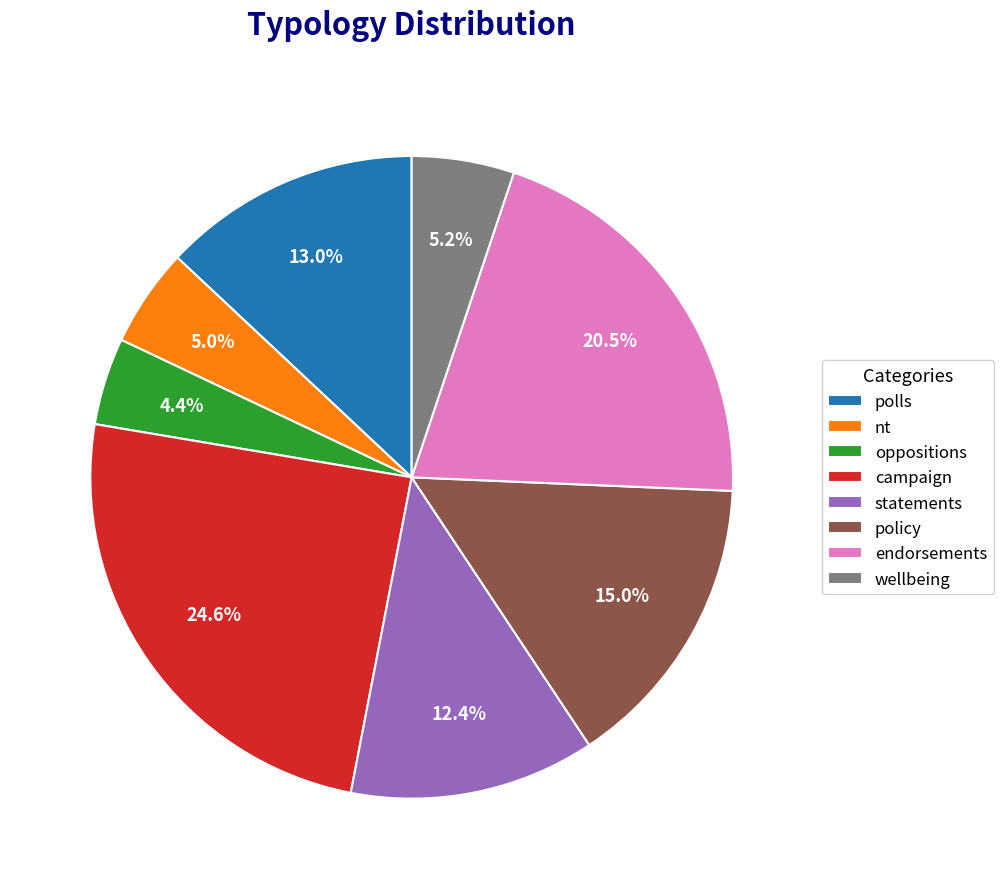

Between policy and nt, which is larger?

policy